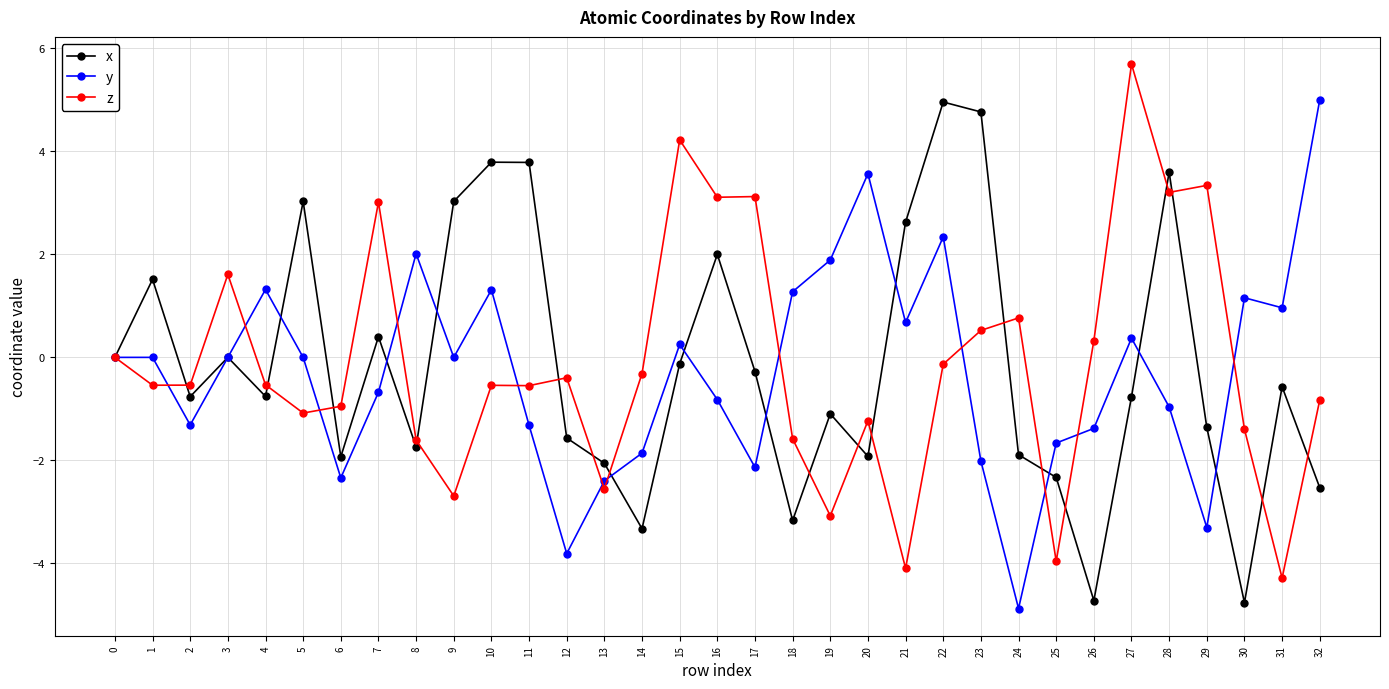

The value of x at 9 is 1.5. True or false?

False